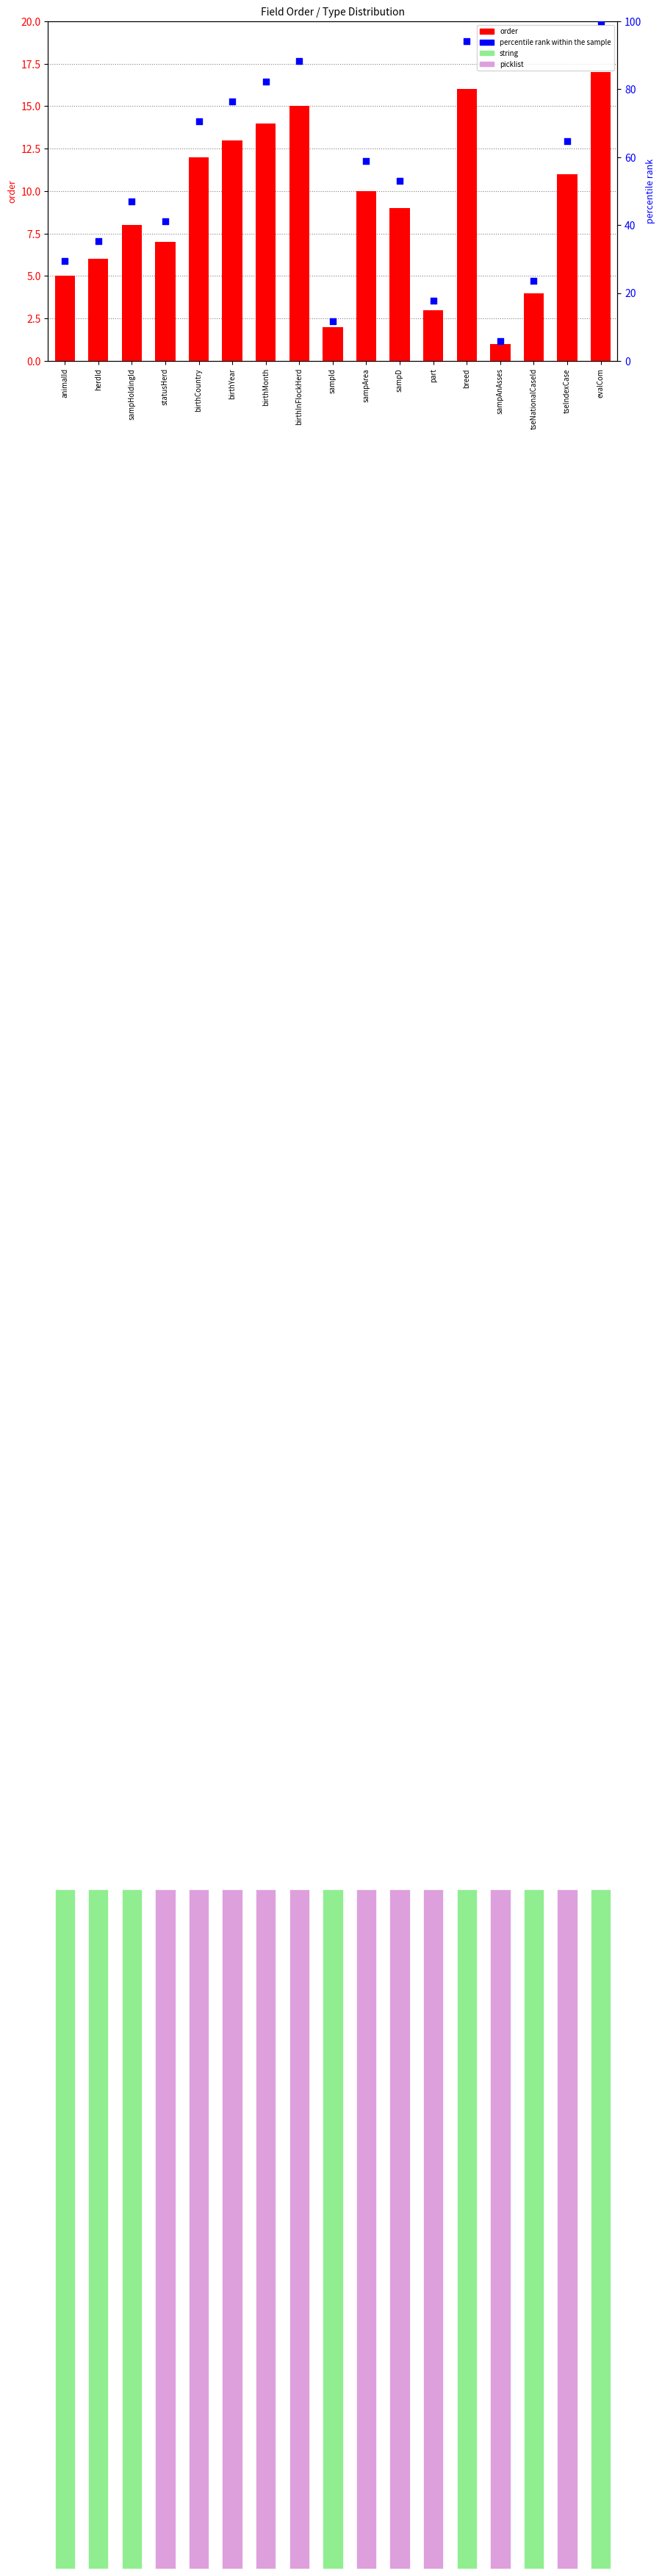

What is the total value across all series at herdId?

41.3